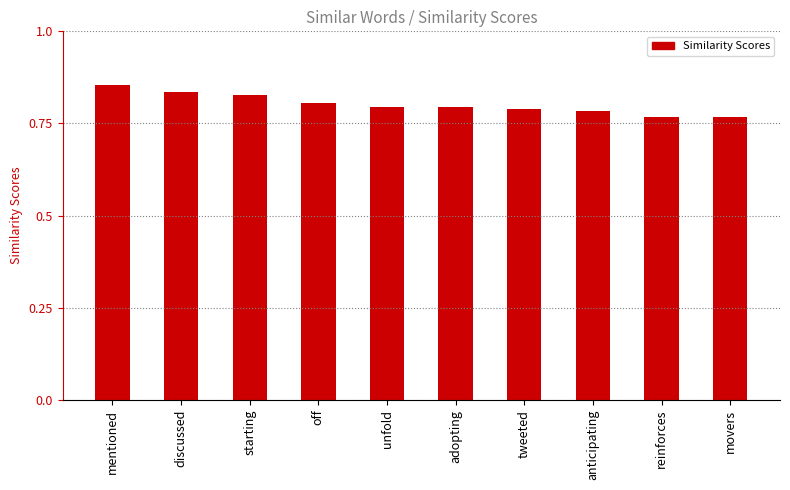

Is it true that the value at tweeted is 1.4?

False